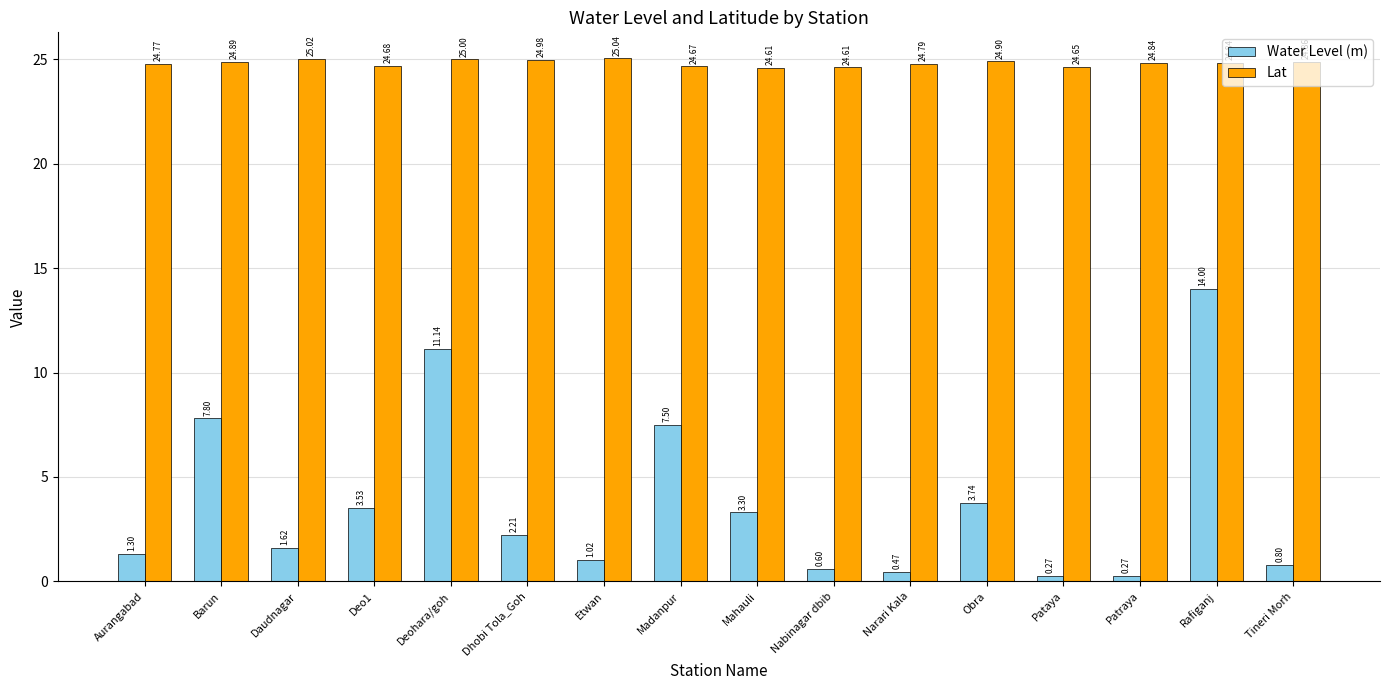

How many categories are shown in the chart?

16